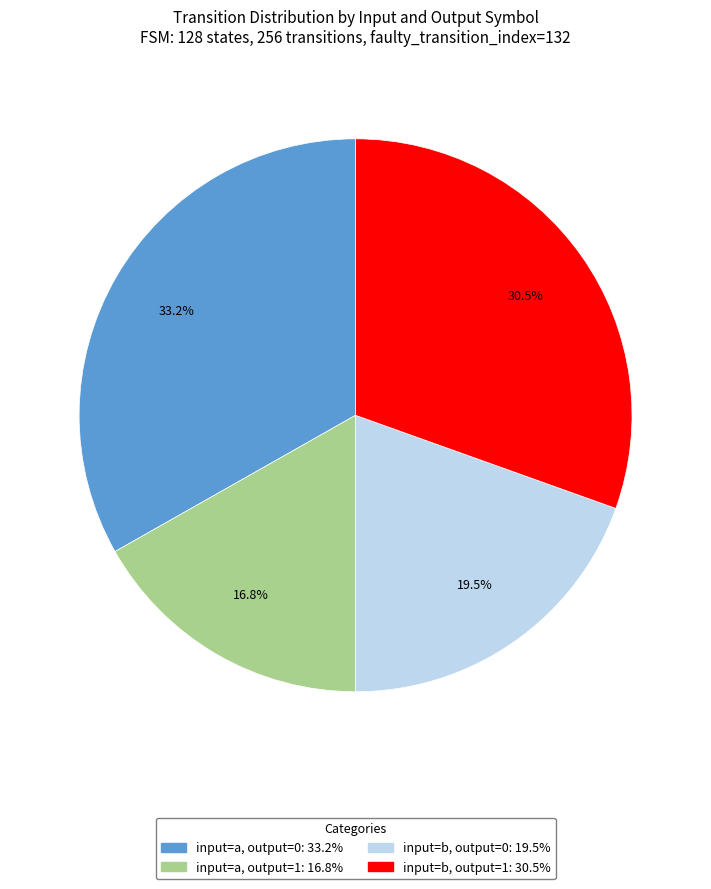

Does any single category account for the majority?

No